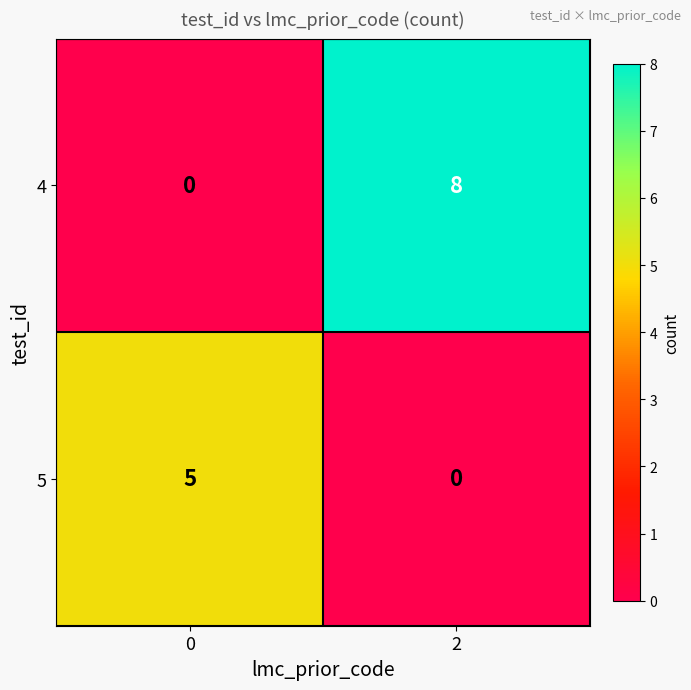

What is the approximate value of 4 at 2?

8